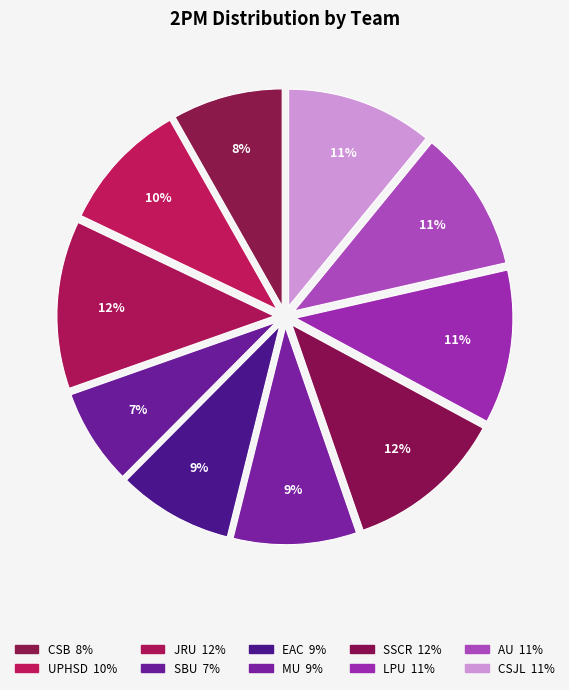

To the nearest percent, what percentage of the pie is SSCR?

12%